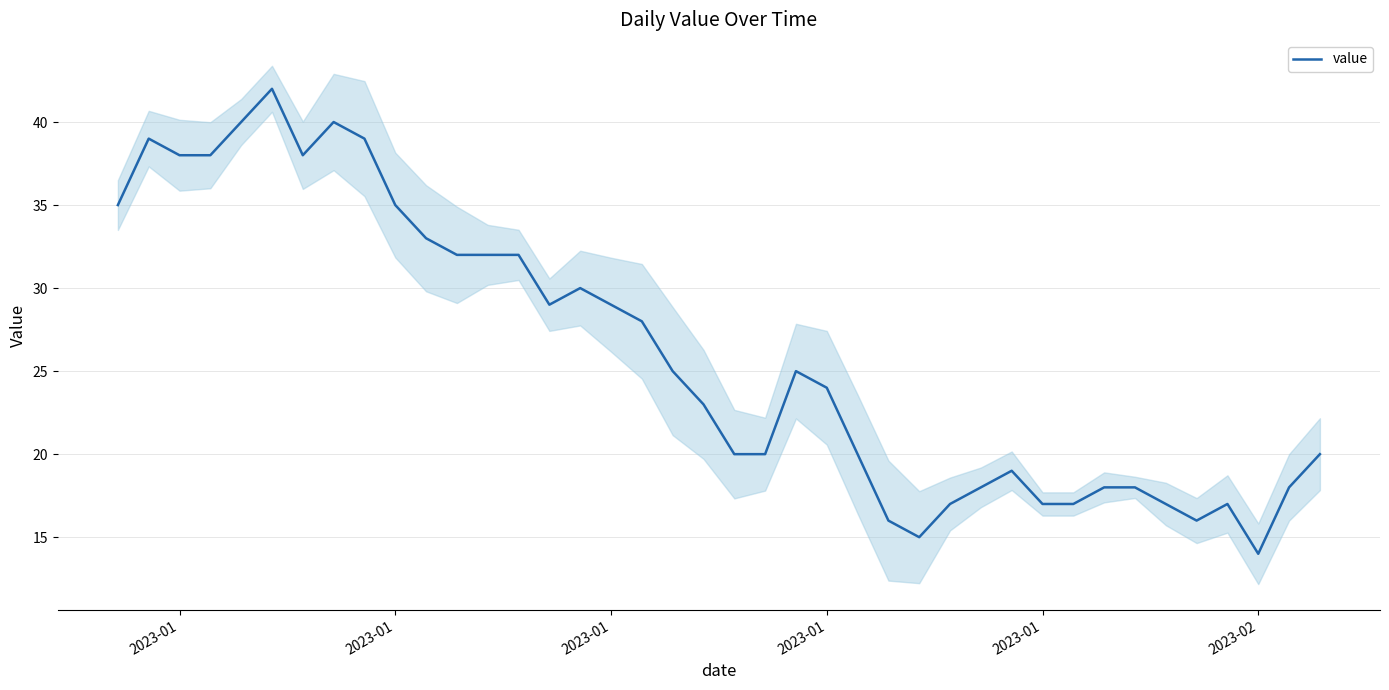

The chart shows a value of 10 at 38. True or false?

False